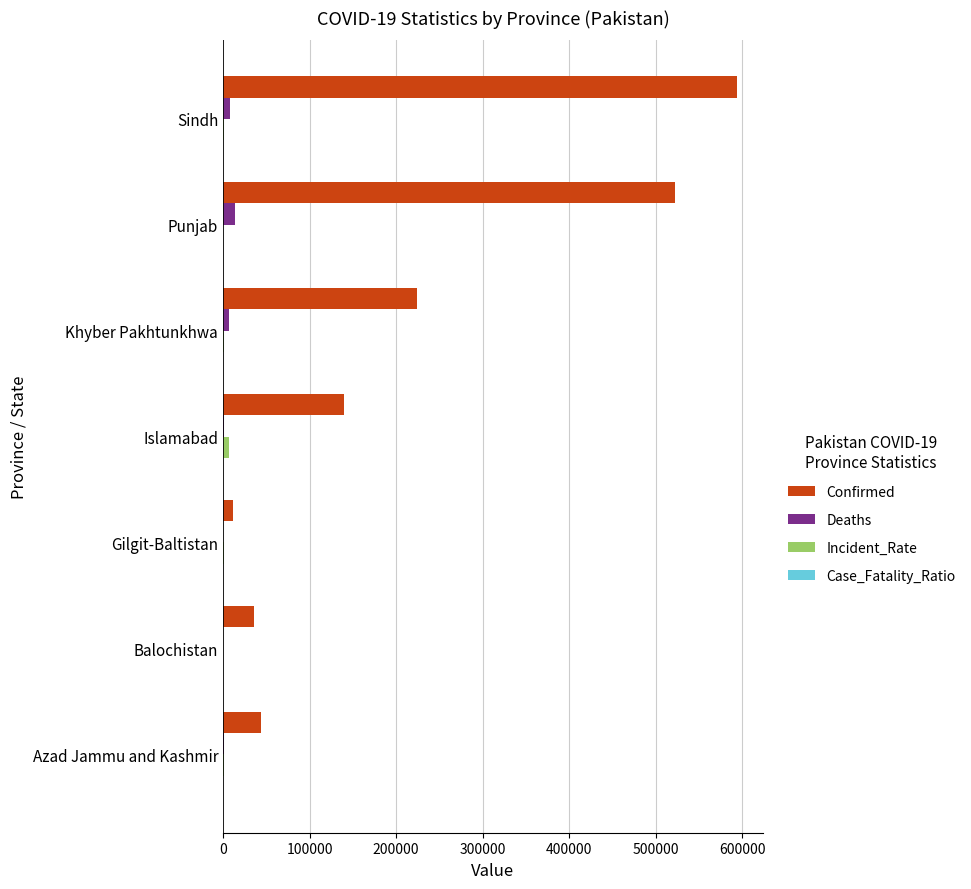

How many series are shown in this chart?

4